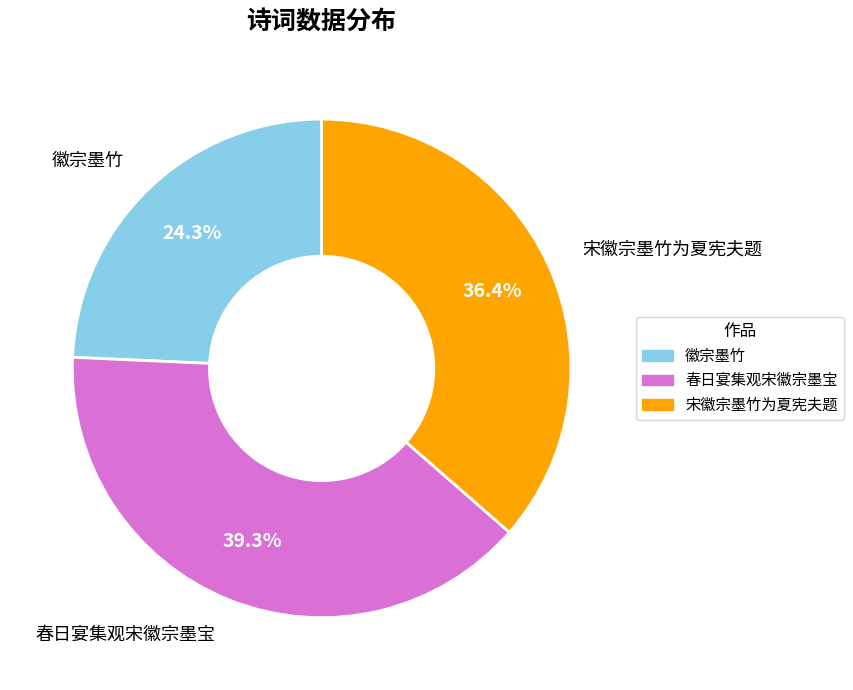

What is the total percentage of 春日宴集观宋徽宗墨宝 and 徽宗墨竹?

63.6%